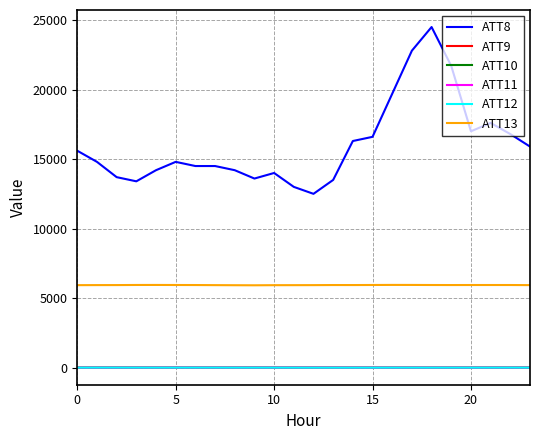

Count the number of data series in this chart.

6